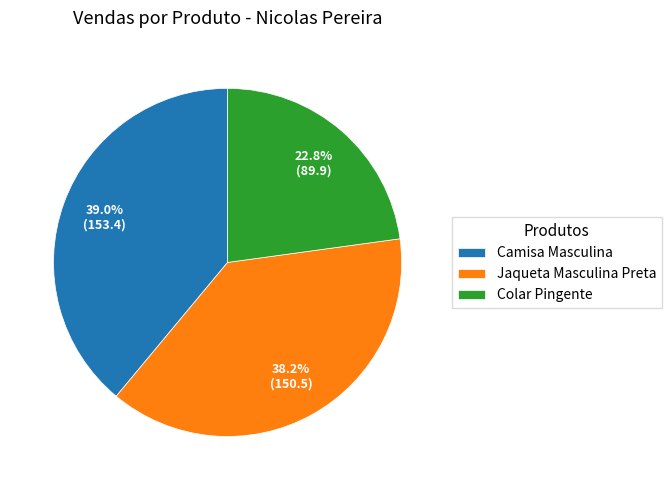

Approximately how many times larger is the value at Jaqueta Masculina Preta compared to Camisa Masculina?

1.0